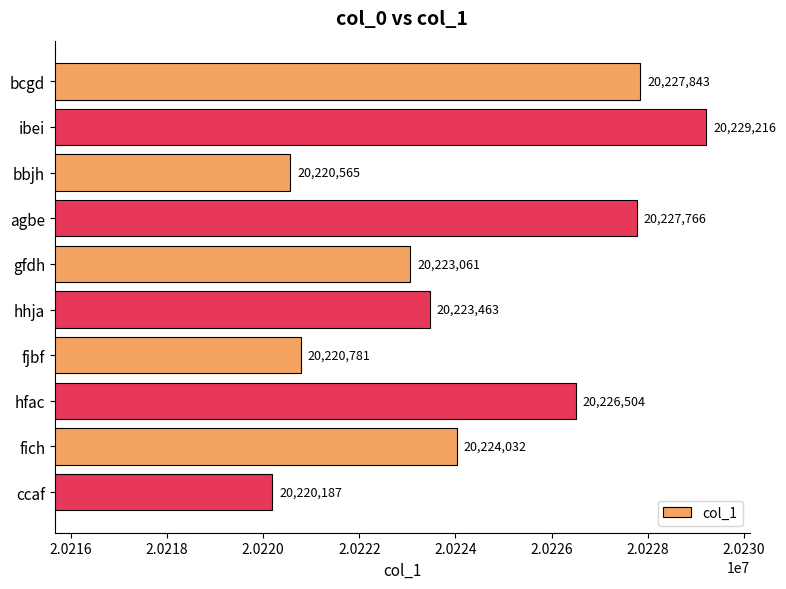

Does the chart contain any negative values?

No